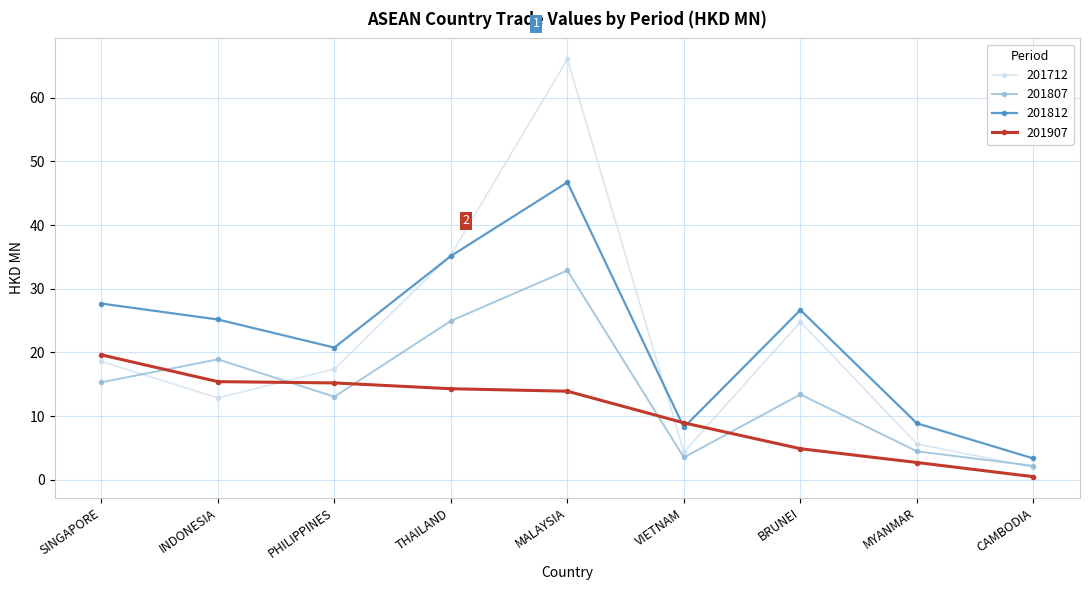

Where is 201907 nearest to the value 10?

VIETNAM